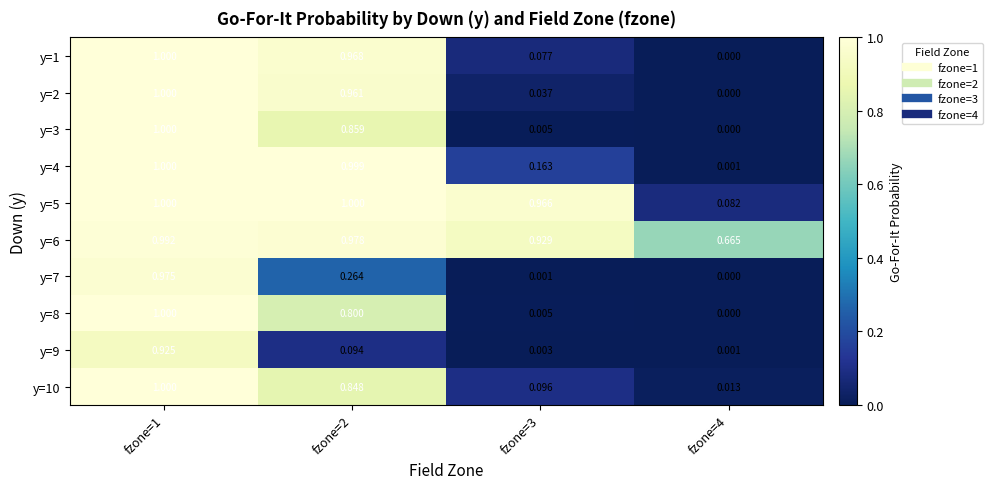

Is the value of y=8 at fzone=4 greater than the value of y=10 at fzone=4?

No